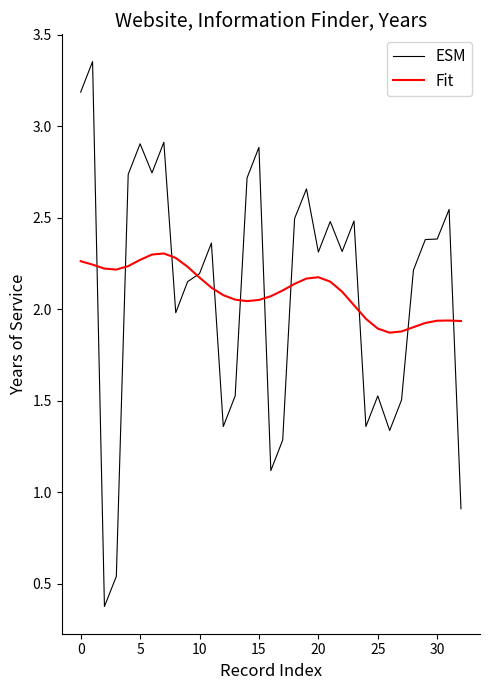

Which series has the widest spread of values?

ESM